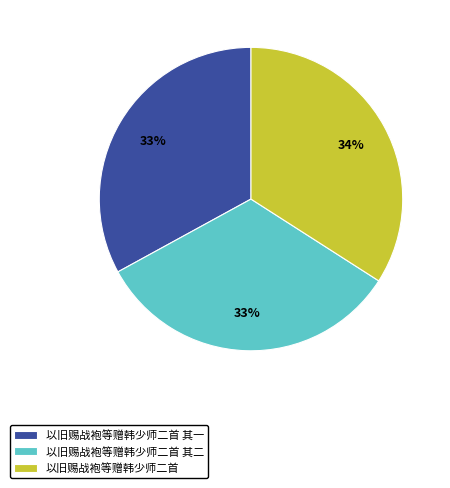

Does 以旧赐战袍等赠韩少师二首 其二 account for over 50% of the chart?

No